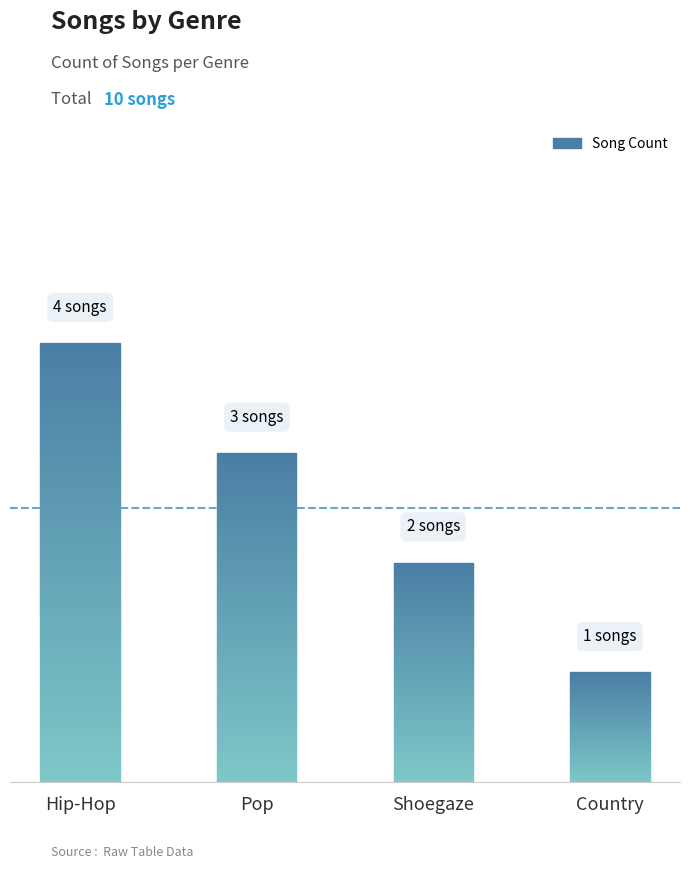

Where is the data nearest to the value 2?

Shoegaze